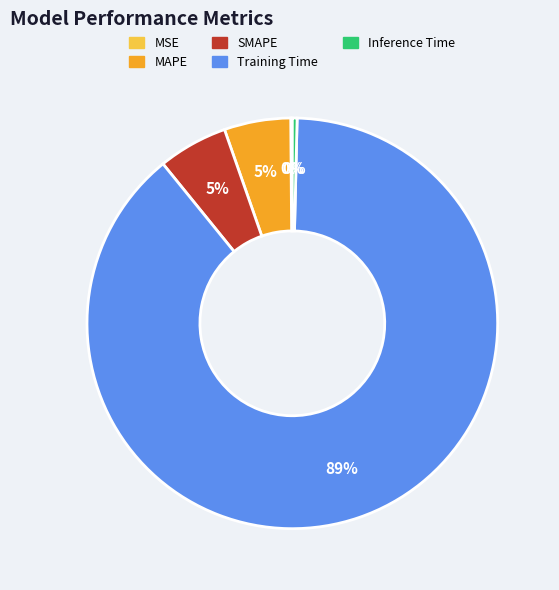

Do Training Time and MAPE together represent more than half of the pie?

Yes